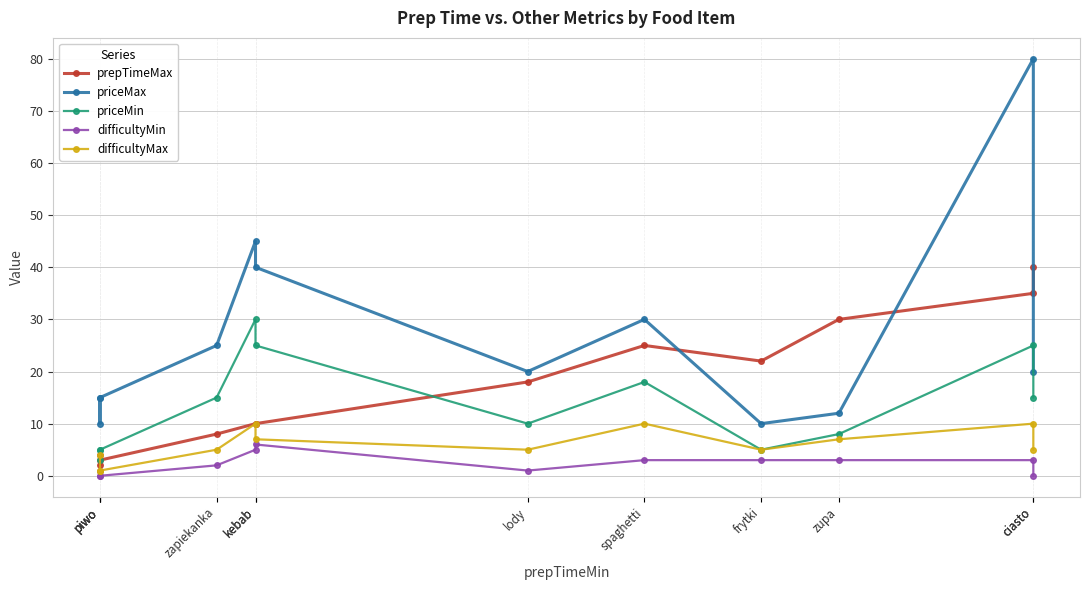

At which category is the sum across all series the highest?

ciasto